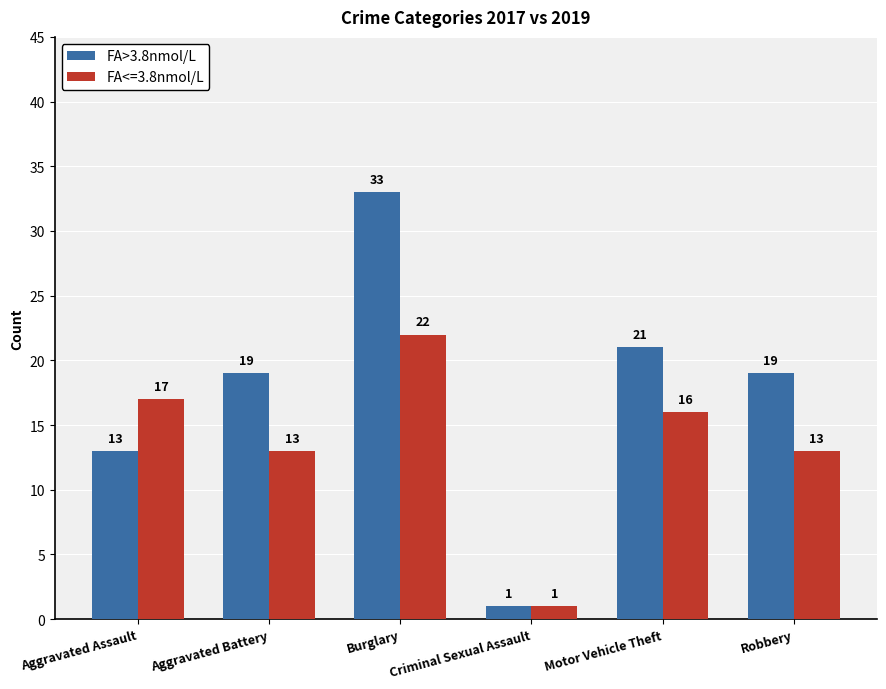

The FA<=3.8nmol/L series shows 29 at Burglary. True or false?

False